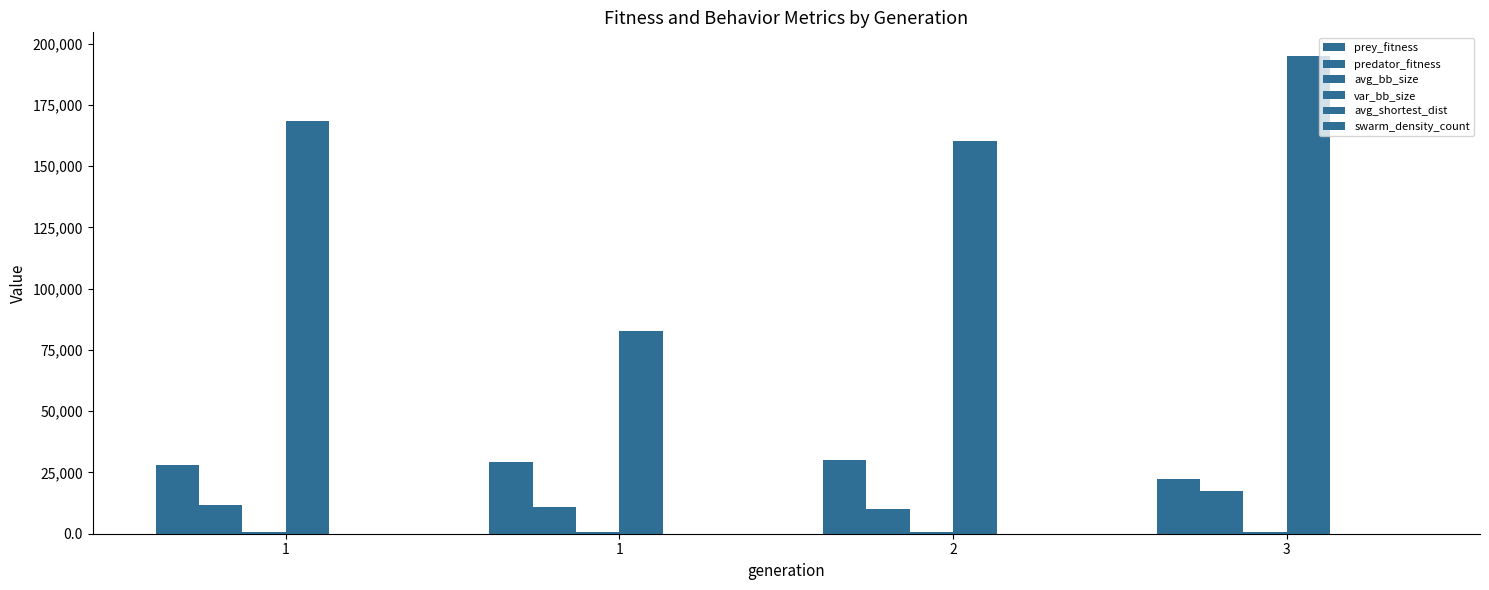

Reading right to left, extract all data points from this chart.

prey_fitness: 22388.0	29983.0	29283.0	28143.0
predator_fitness: 17612.0	10017.0	10717.0	11857.0
avg_bb_size: 618.1	789.1	829.2	857.2
var_bb_size: 194913.5	160159.5	82855.7	168283.9
avg_shortest_dist: 67.5	23.0	20.2	22.3
swarm_density_count: 8.6	11.5	11.4	10.6